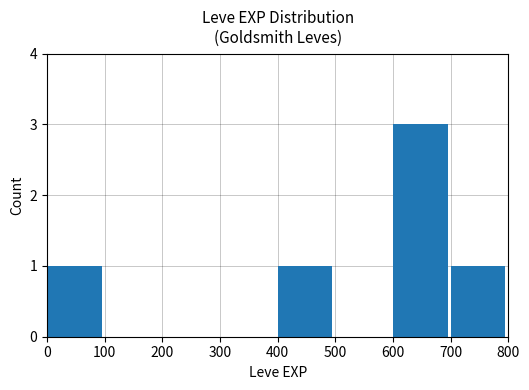

What is the sum of all values?

6